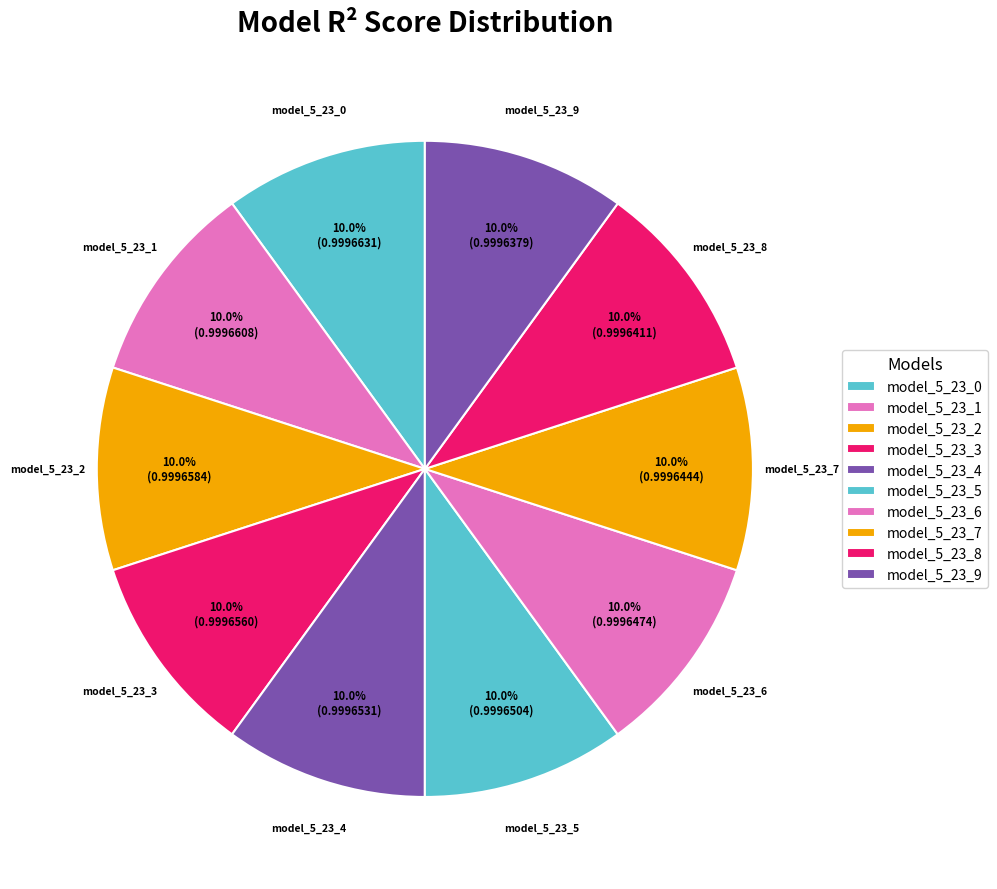

To the nearest percent, what is the combined percentage of model_5_23_1 and model_5_23_7?

20%